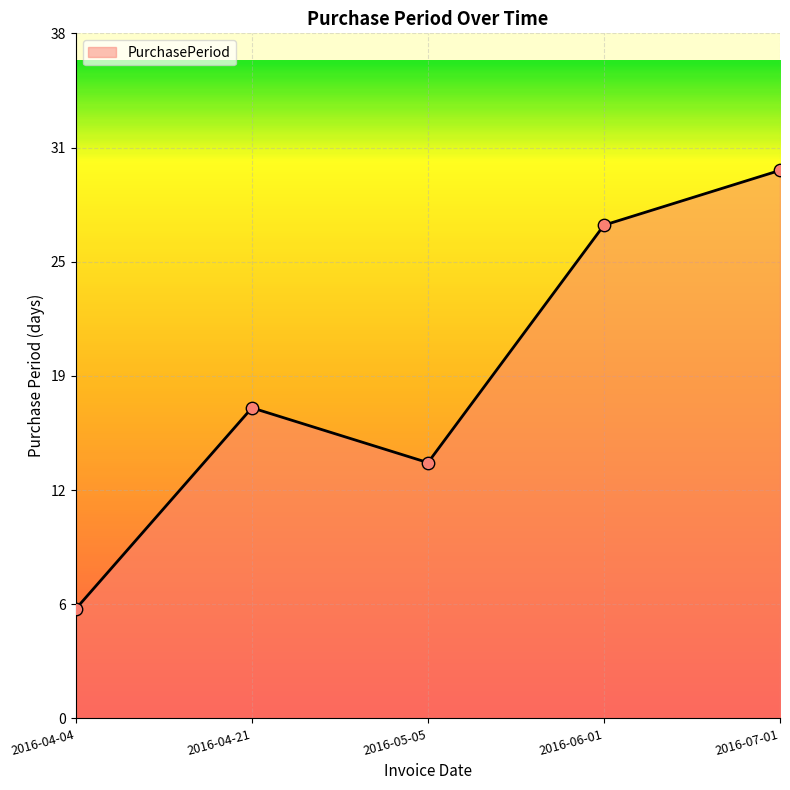

Which has a higher value, 2016-06-01 or 2016-07-01?

2016-07-01